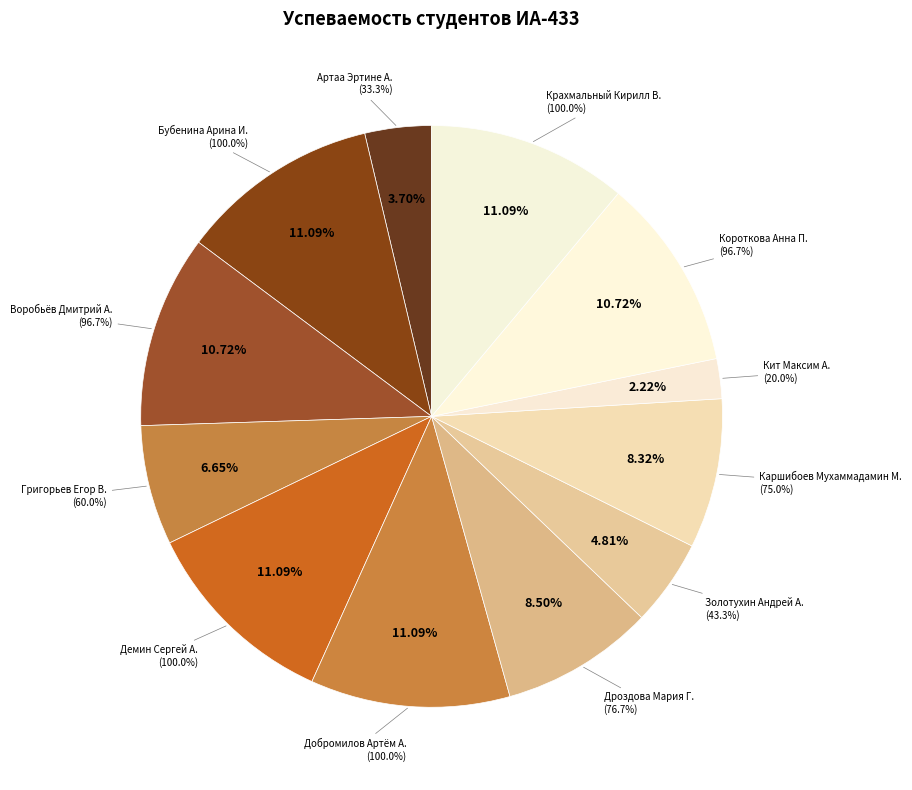

Is it true that Бубенина Арина И. is 11% of the pie?

True